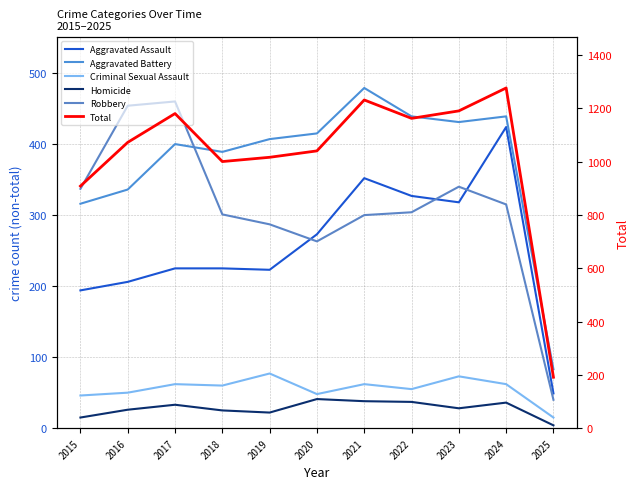

Count the number of data series in this chart.

6